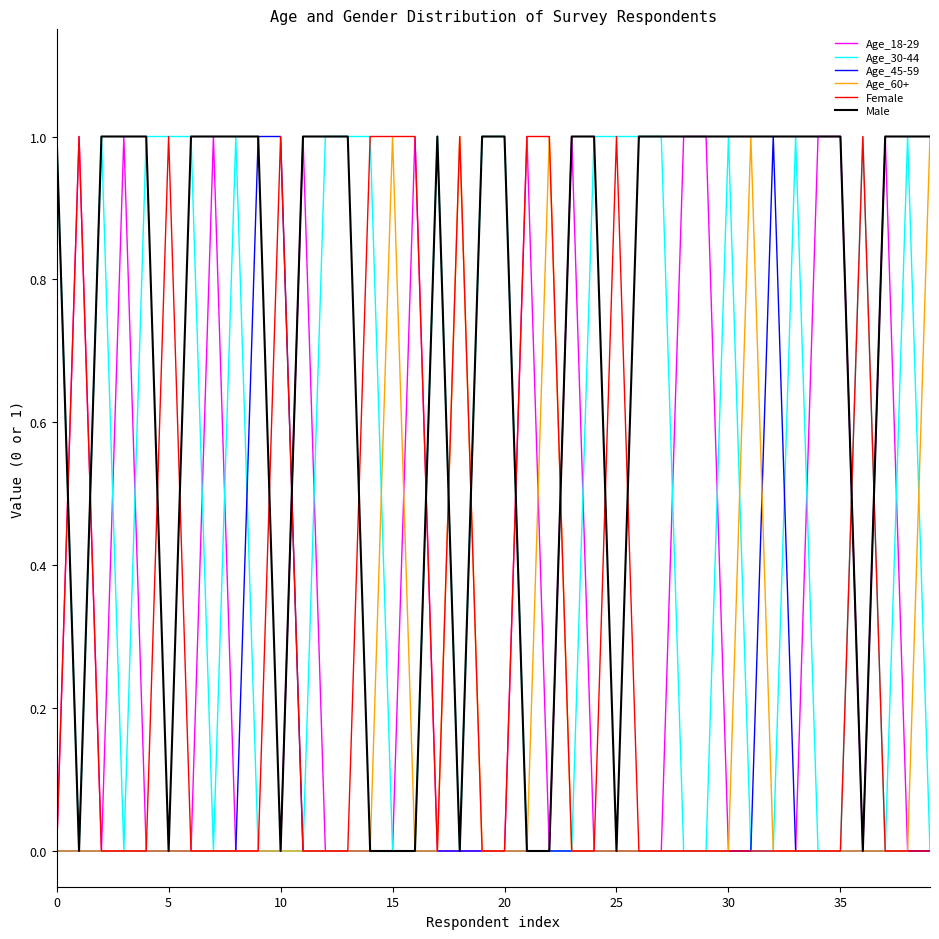

What are all the series names shown in the legend?

Age_18-29, Age_30-44, Age_45-59, Age_60+, Female, Male